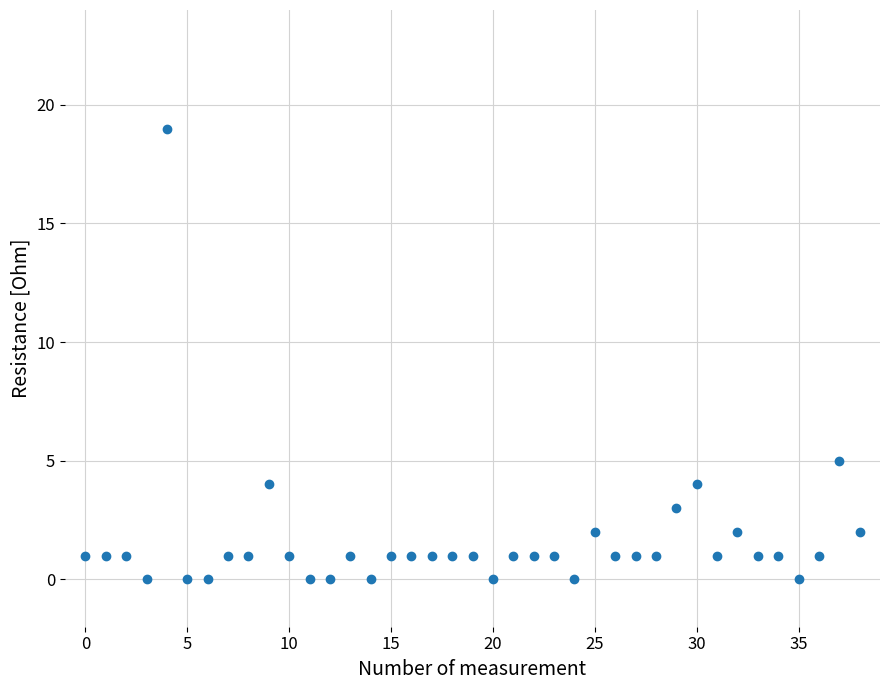

What Y value in the scatter plot is closest to 9?

5